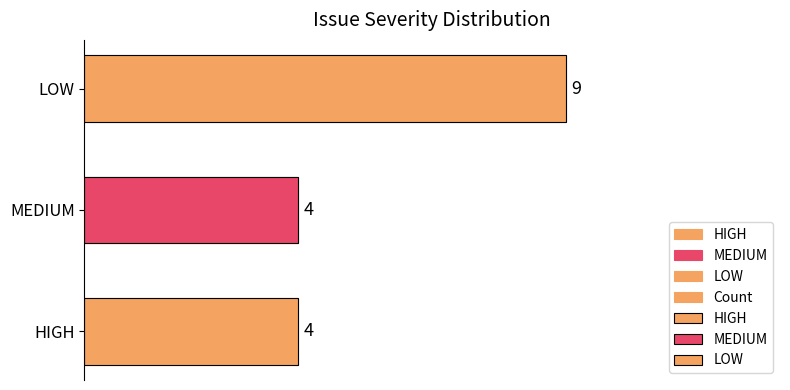

The value at HIGH is 4. True or false?

True